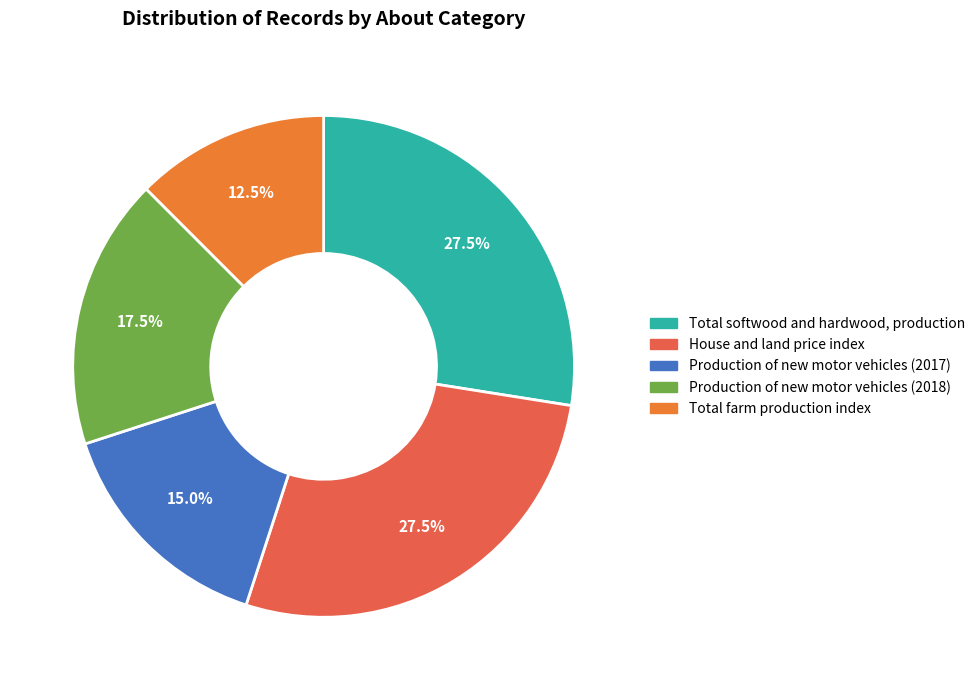

What is the change in value from House and land price index to Total farm production index?

-6